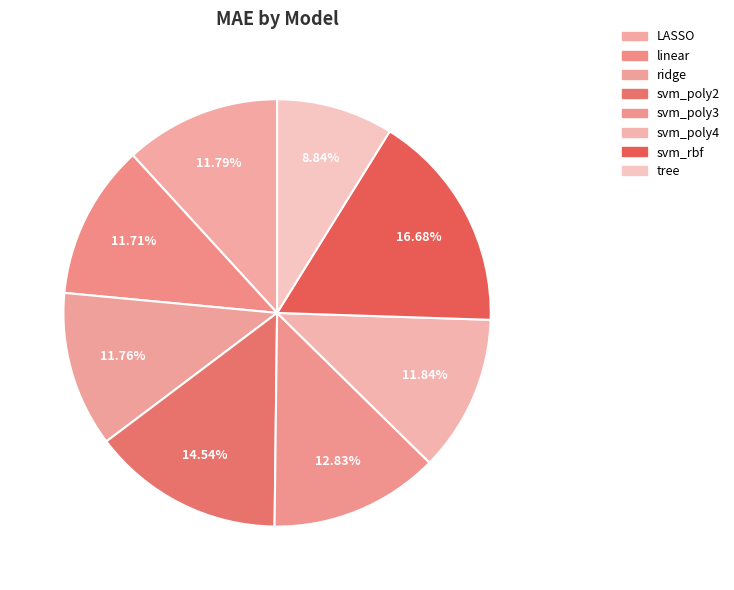

To the nearest percent, what is the combined percentage of svm_rbf and LASSO?

28%